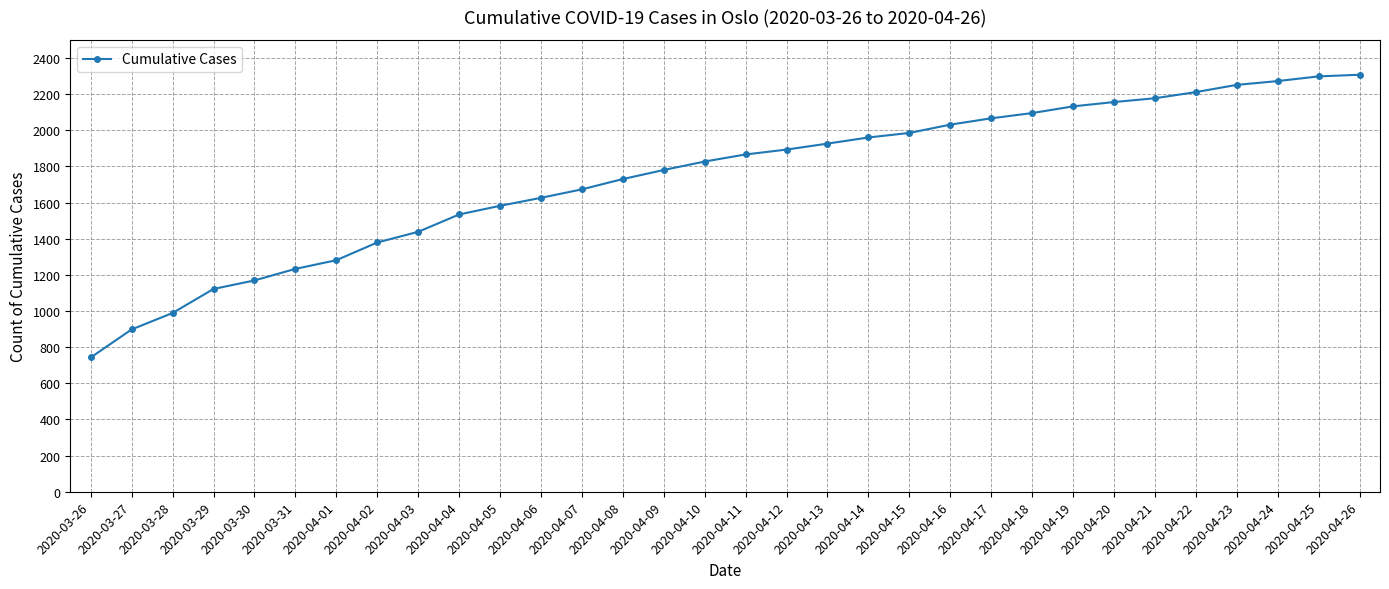

Is it true that the value at 2020-04-24 is 1433?

False